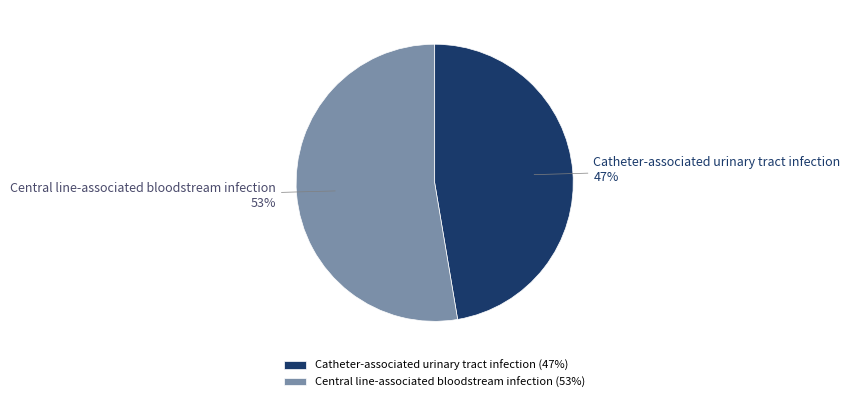

Does any single category account for the majority?

Yes